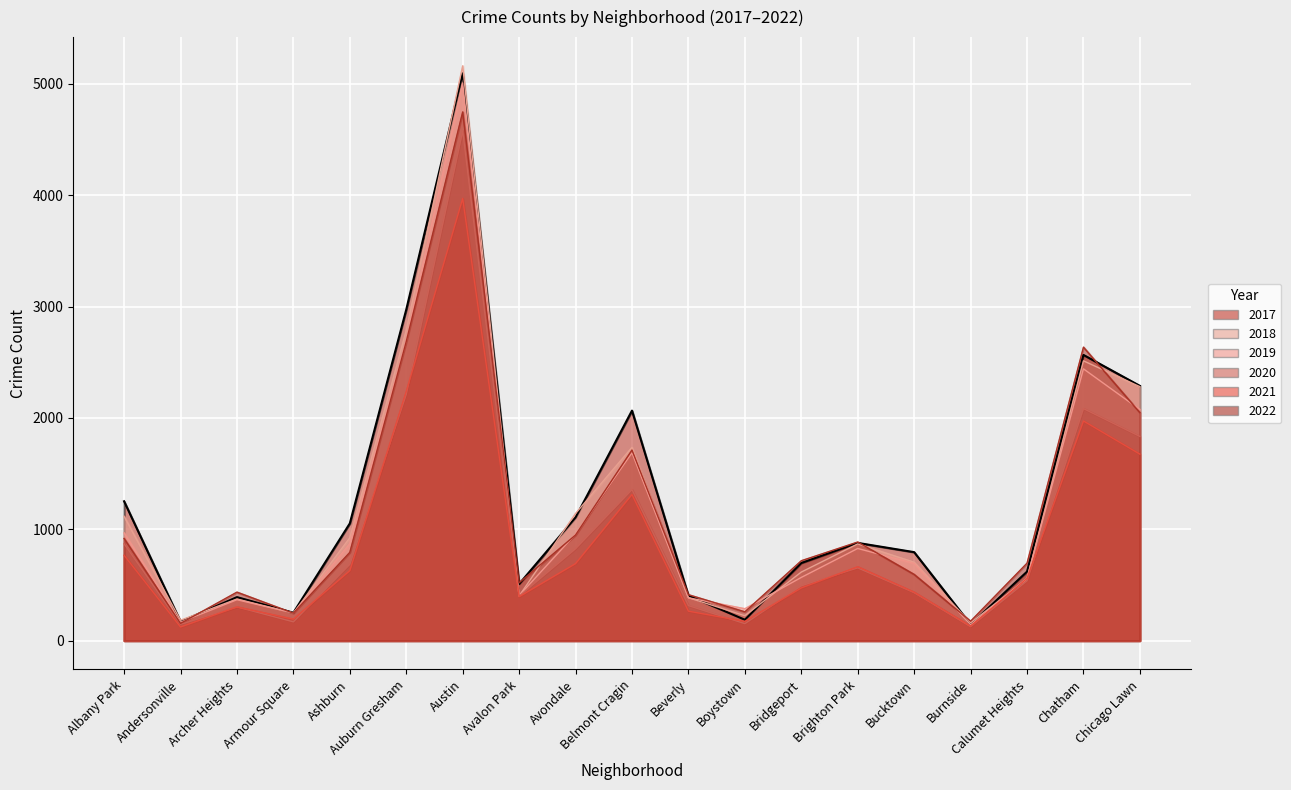

At how many categories does at least one series exceed 1510?

5